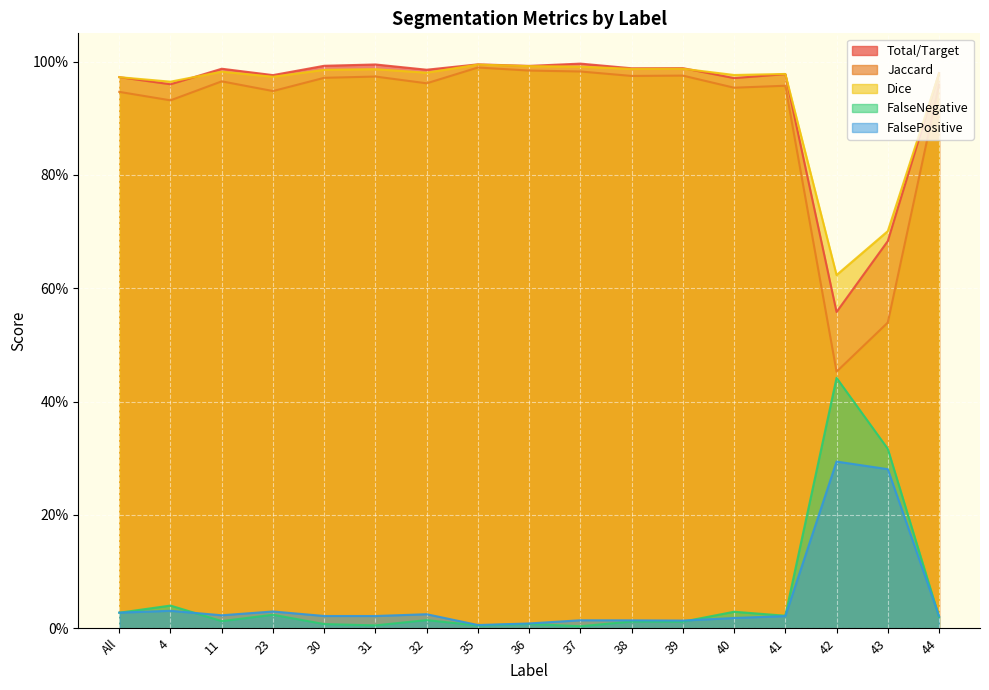

Is it true that FalsePositive equals 0.0 at 23?

False